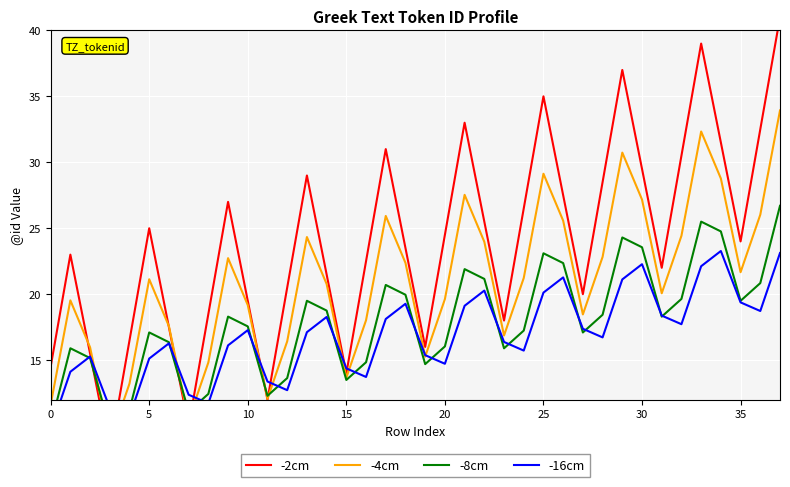

The -8cm series shows 21.5 at 15. True or false?

False